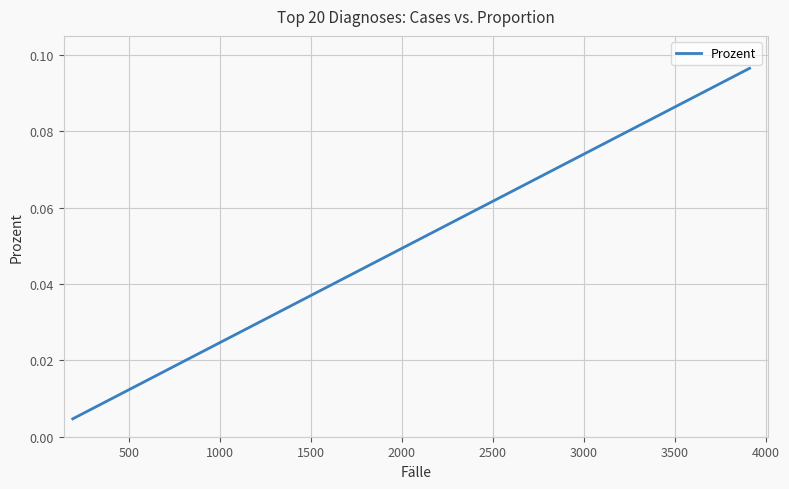

True or false: there are more than 1 points higher than both neighbors.

False